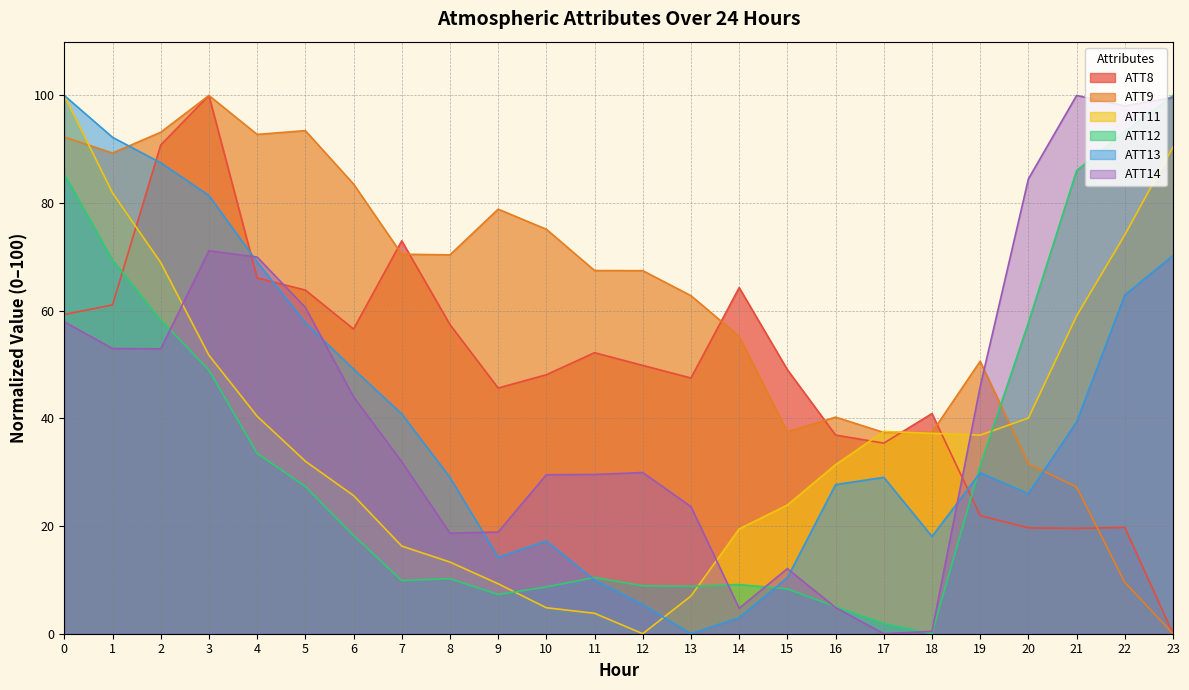

Reading right to left, what are all the values shown in this chart?

ATT8: 23=0.0	22=19.7	21=19.6	20=19.7	19=22.0	18=40.9	17=35.4	16=36.9	15=49.1	14=64.3	13=47.5	12=49.8	11=52.2	10=48.1	9=45.6	8=57.4	7=73.0	6=56.6	5=63.8	4=66.1	3=100.0	2=90.8	1=61.1	0=59.3
ATT9: 23=0.0	22=9.6	21=27.3	20=31.6	19=50.6	18=37.4	17=37.4	16=40.2	15=37.5	14=55.2	13=62.8	12=67.5	11=67.5	10=75.1	9=78.9	8=70.4	7=70.5	6=83.5	5=93.5	4=92.8	3=100.0	2=93.2	1=89.3	0=92.3
ATT11: 23=90.4	22=74.1	21=59.0	20=40.1	19=36.9	18=37.2	17=37.6	16=31.4	15=23.9	14=19.5	13=7.0	12=0.0	11=3.8	10=4.8	9=9.3	8=13.3	7=16.3	6=25.7	5=32.1	4=40.4	3=51.7	2=69.0	1=81.9	0=100.0
ATT12: 23=100.0	22=93.3	21=86.0	20=57.8	19=31.2	18=0.0	17=1.9	16=5.0	15=8.3	14=9.1	13=8.8	12=8.9	11=10.4	10=8.7	9=7.3	8=10.2	7=9.9	6=18.2	5=27.4	4=33.5	3=49.0	2=58.3	1=69.4	0=85.4
ATT13: 23=70.3	22=62.9	21=39.4	20=26.0	19=29.9	18=18.1	17=29.1	16=27.7	15=10.4	14=3.0	13=0.0	12=5.4	11=10.0	10=17.2	9=14.2	8=29.0	7=40.8	6=49.2	5=57.8	4=69.1	3=81.4	2=87.5	1=92.2	0=100.0
ATT14: 23=99.6	22=98.1	21=100.0	20=84.5	19=45.9	18=0.4	17=0.0	16=4.9	15=12.1	14=4.7	13=23.6	12=29.9	11=29.6	10=29.5	9=18.9	8=18.7	7=31.9	6=44.0	5=60.6	4=70.0	3=71.2	2=52.9	1=53.0	0=58.0